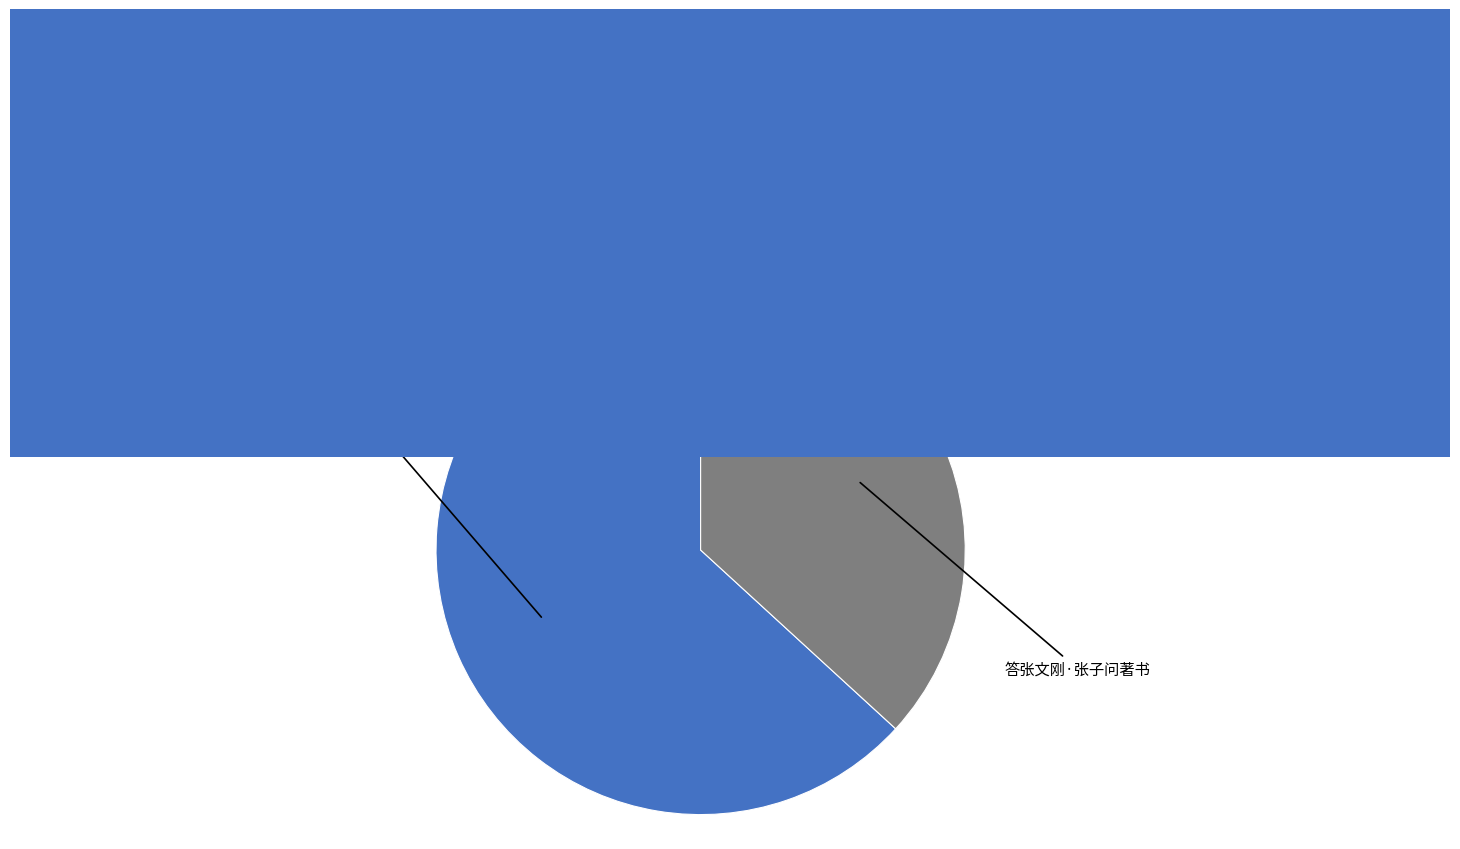

Is there any slice that represents more than half of the pie?

Yes